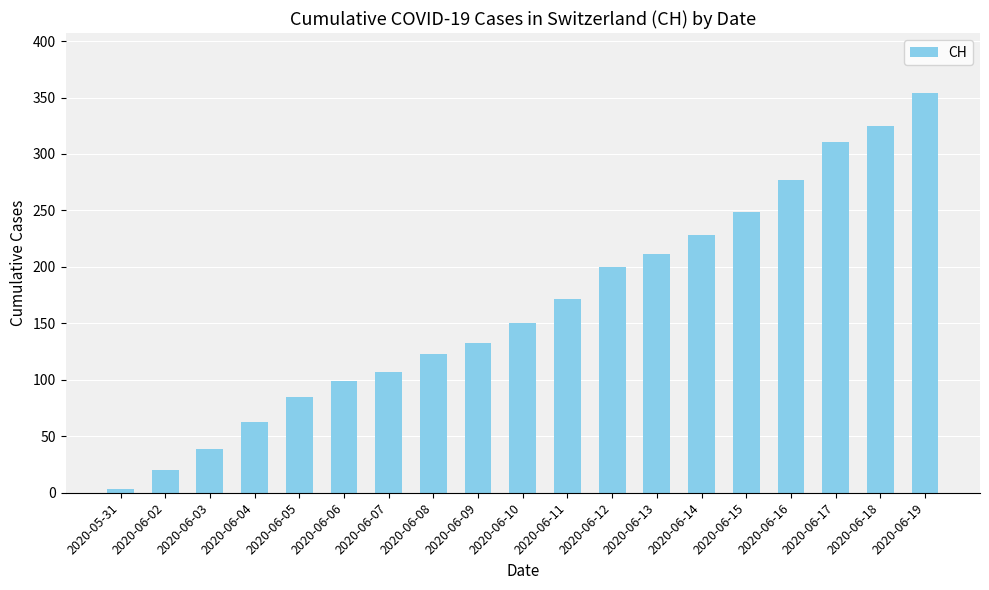

Reading left to right, what are all the values shown in this chart?

3	20	39	63	85	99	107	123	133	150	172	200	211	228	249	277	311	325	354